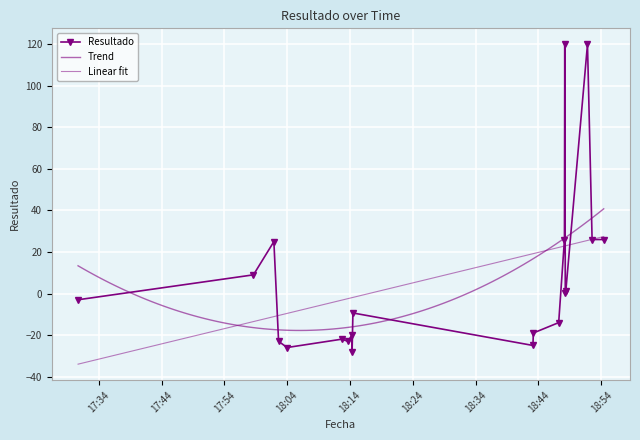

Which category has the highest value across all series?

2023-10-26 18:48:11